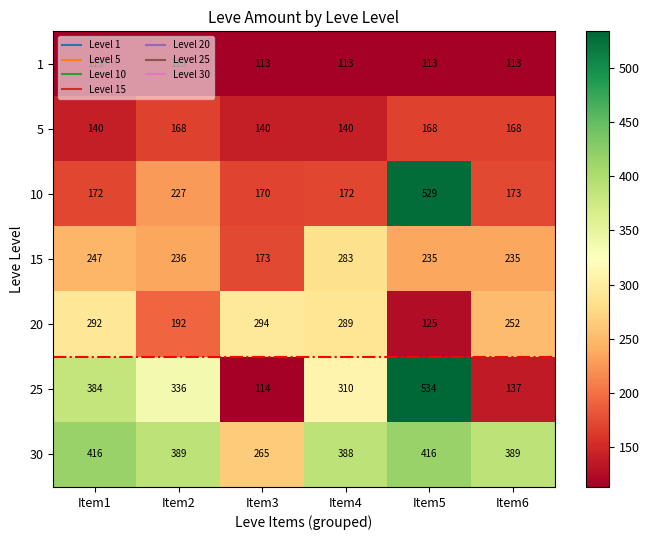

Which series has the largest range (max minus min)?

25